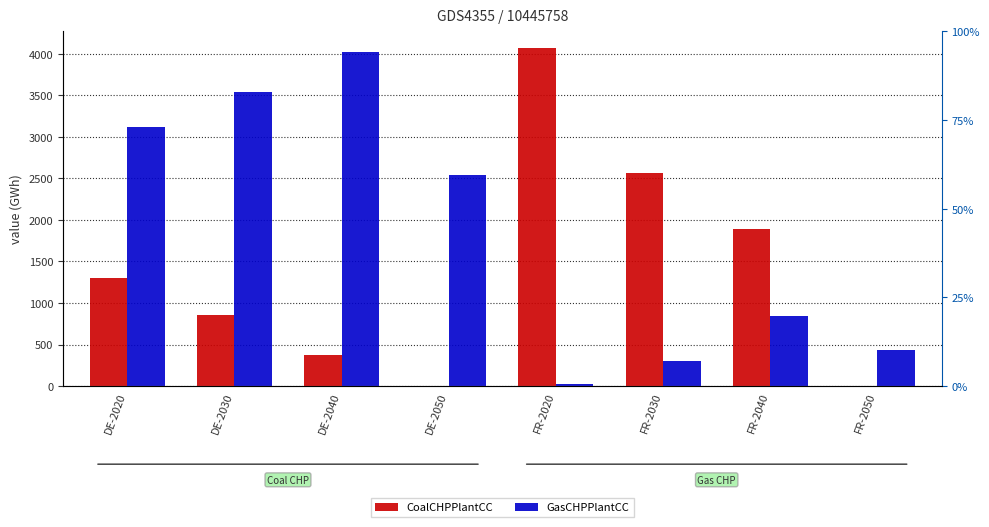

The value of CoalCHPPlantCC at DE-2050 is 1495.7. True or false?

False